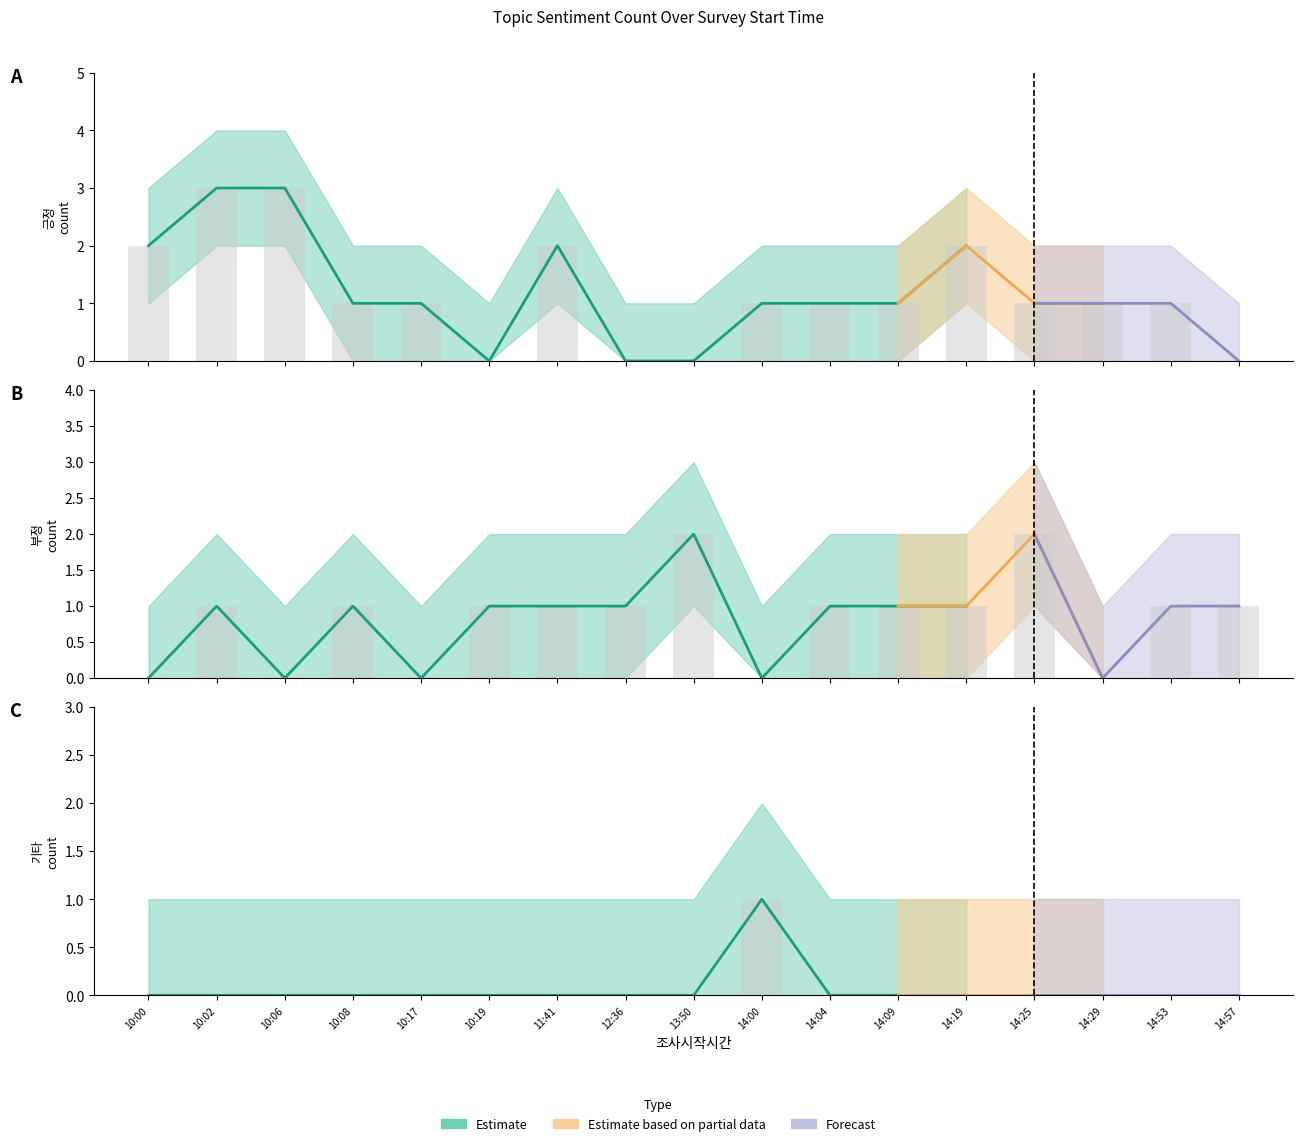

The value of 기타 at 10:06 is 0. True or false?

True